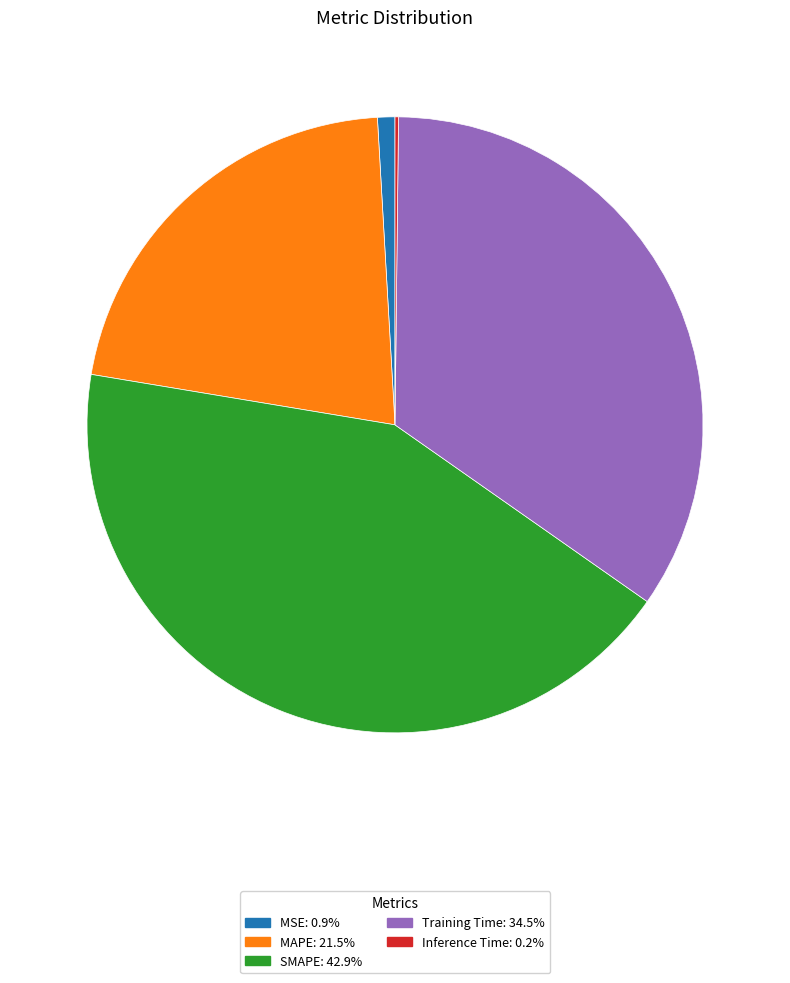

Combined, do MAPE and Training Time account for over 50%?

Yes